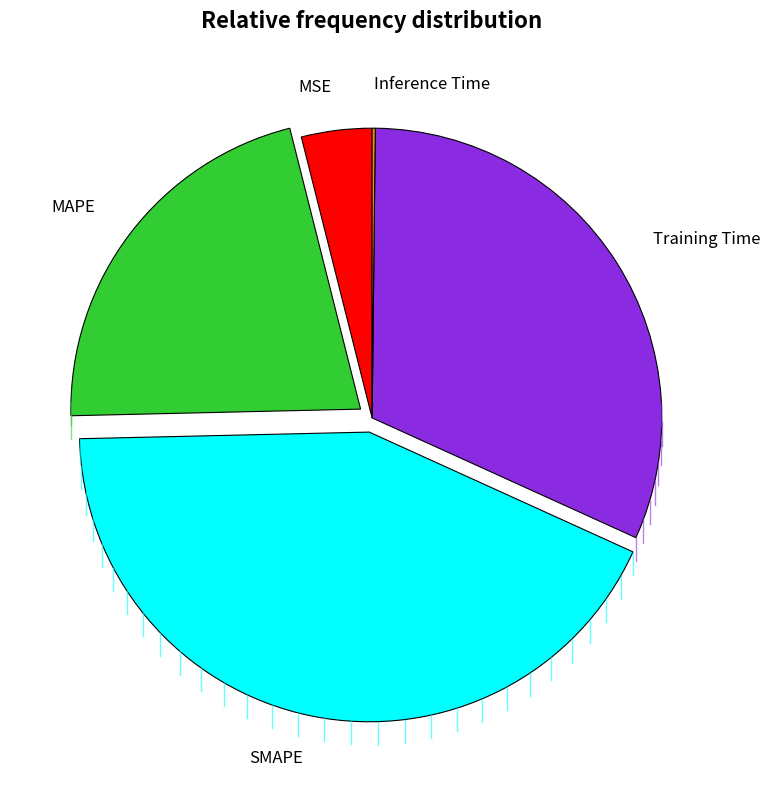

Which slice is the largest?

SMAPE